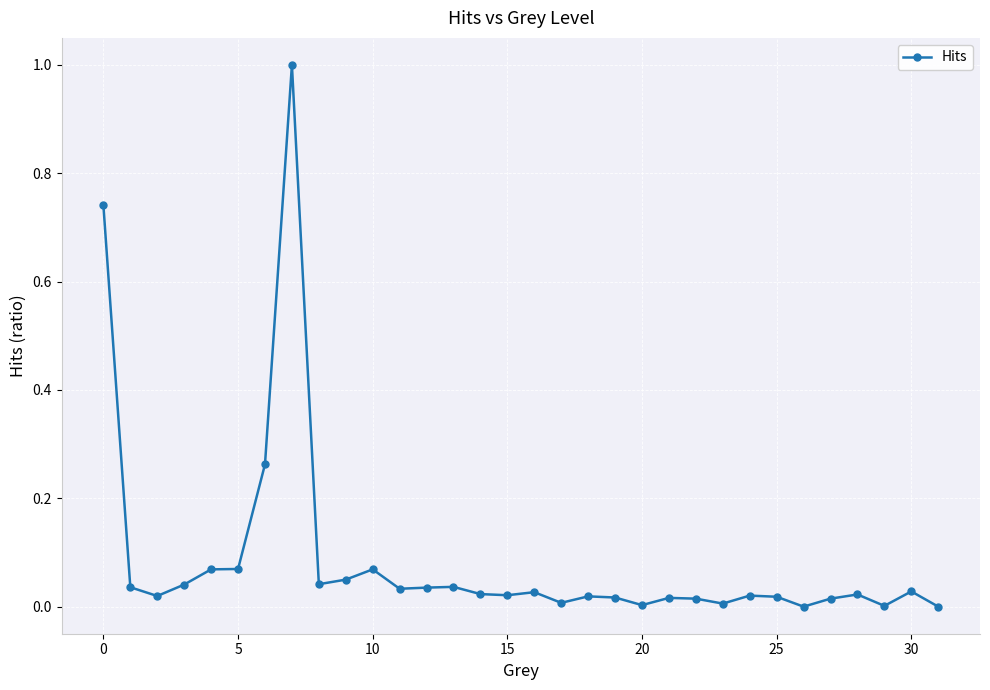

How many series are shown in this chart?

1